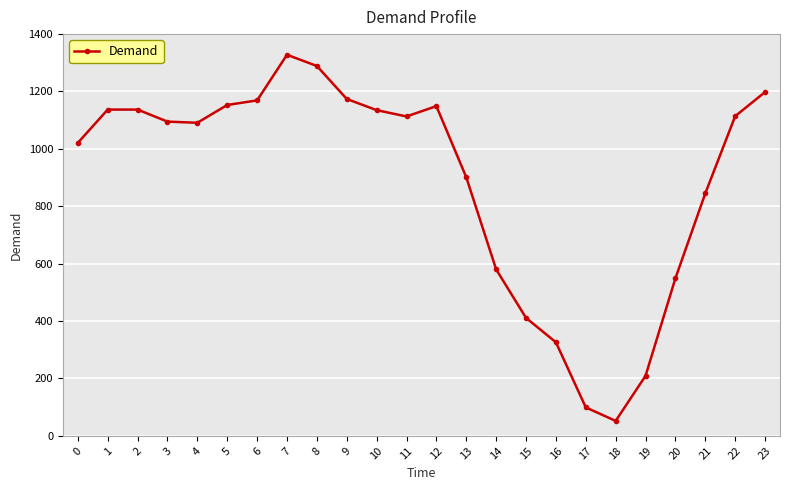

Which has a higher value, 11 or 19?

11